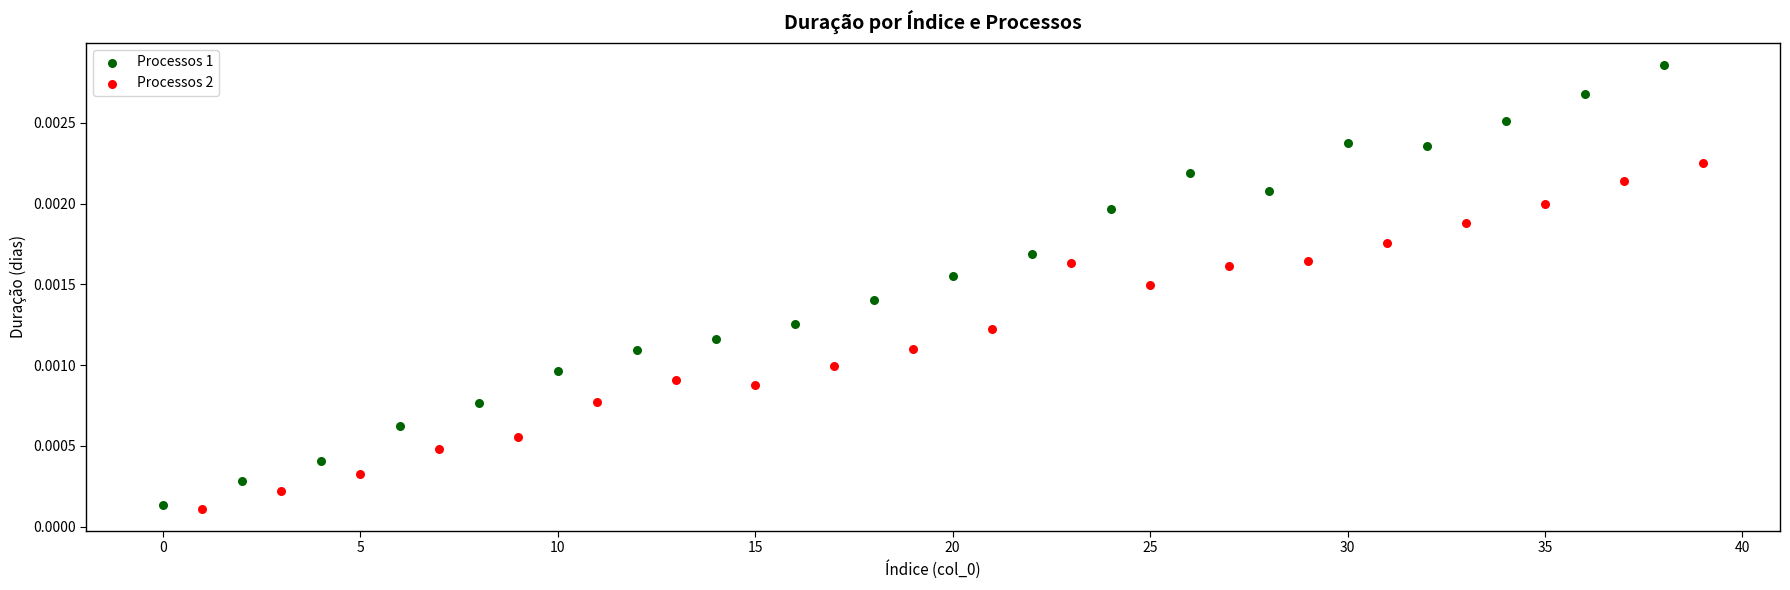

Which series reaches the maximum Y coordinate?

Processos 1